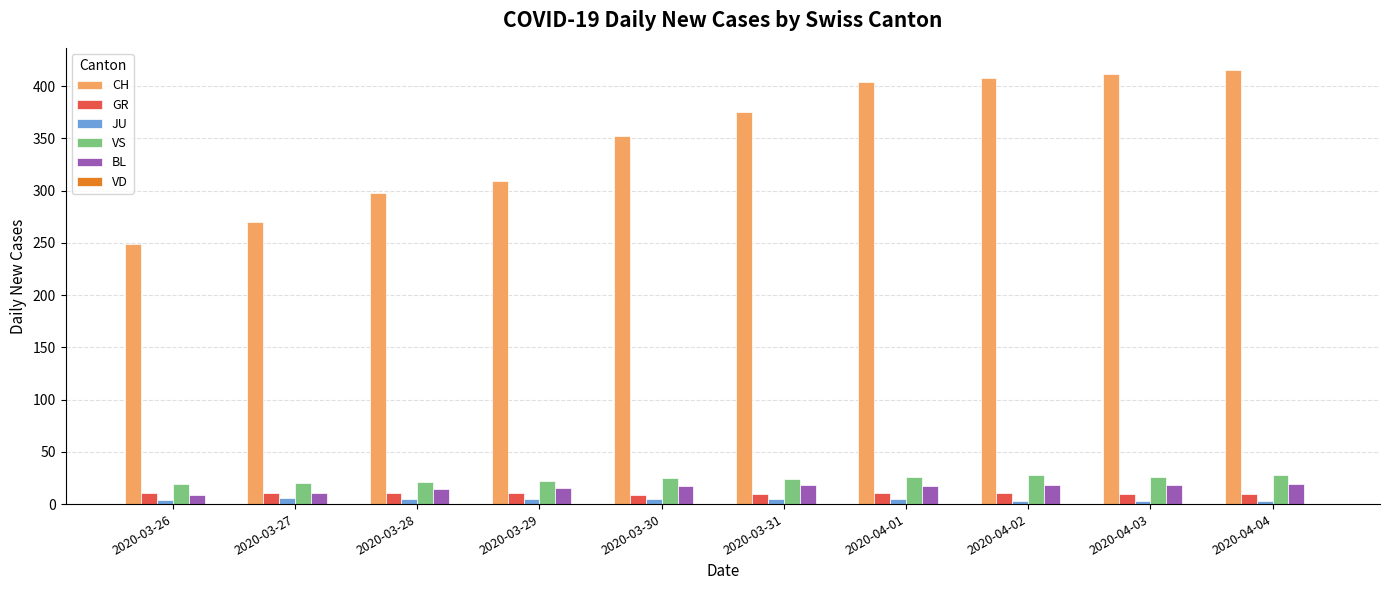

What position from the right is 2020-04-03?

2